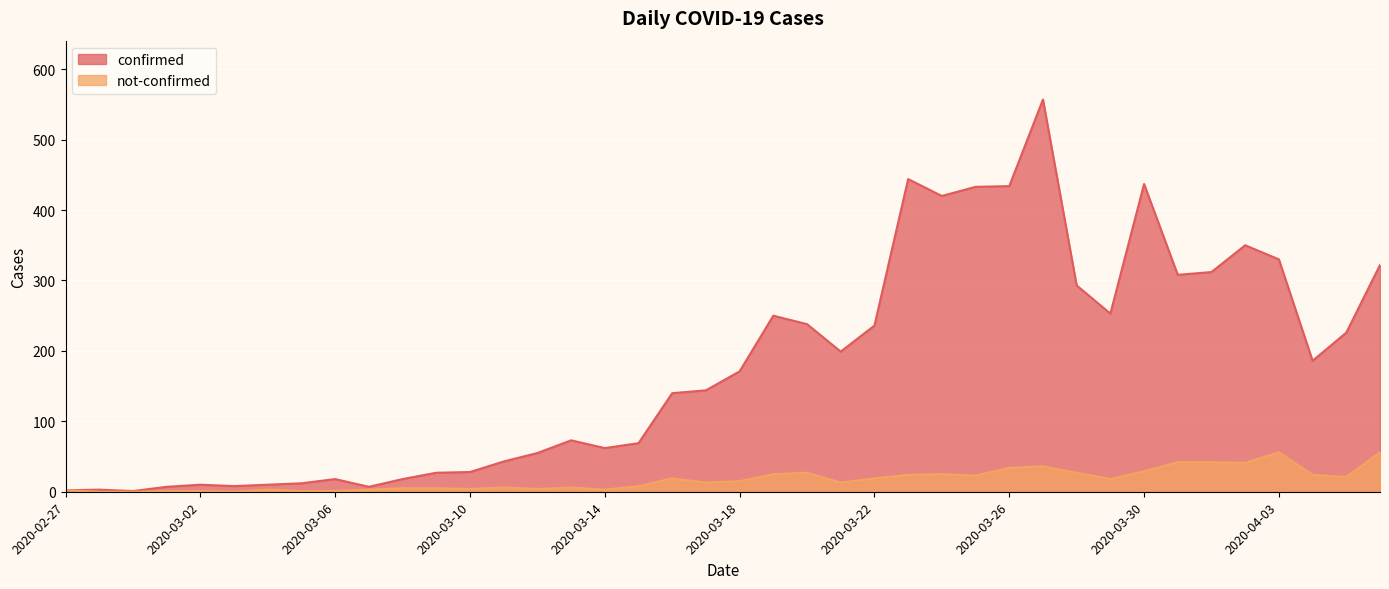

Where is the first local minimum for not-confirmed?

2020-03-03